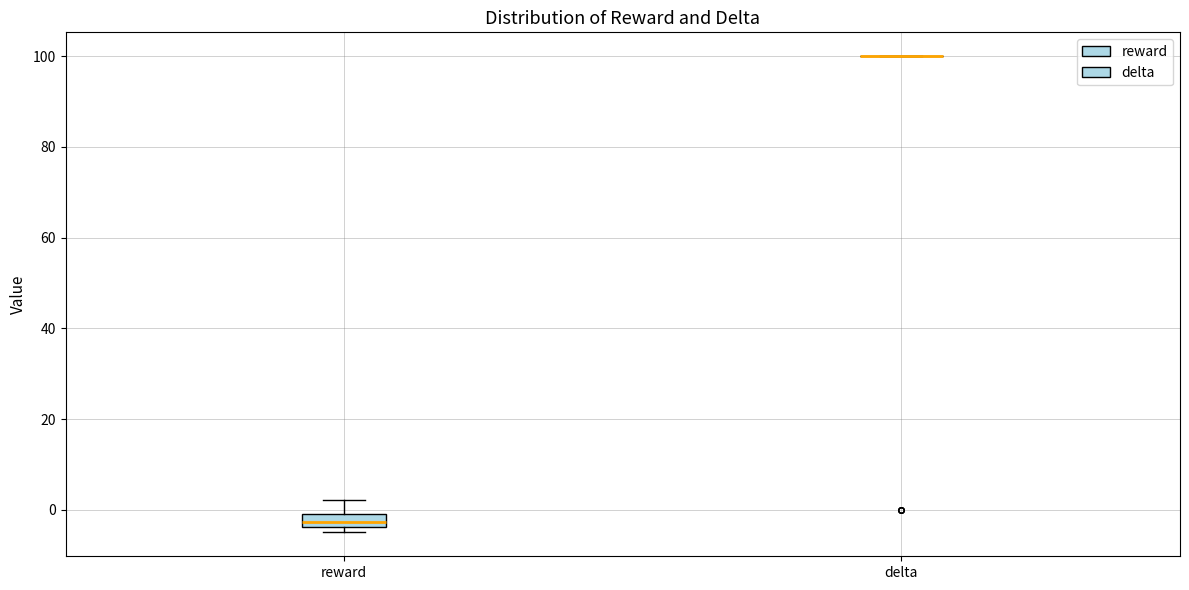

Where does the median line of the box for reward sit on the y-axis? The values are not printed on the chart, so give them approximately, as read against the axis.

-2